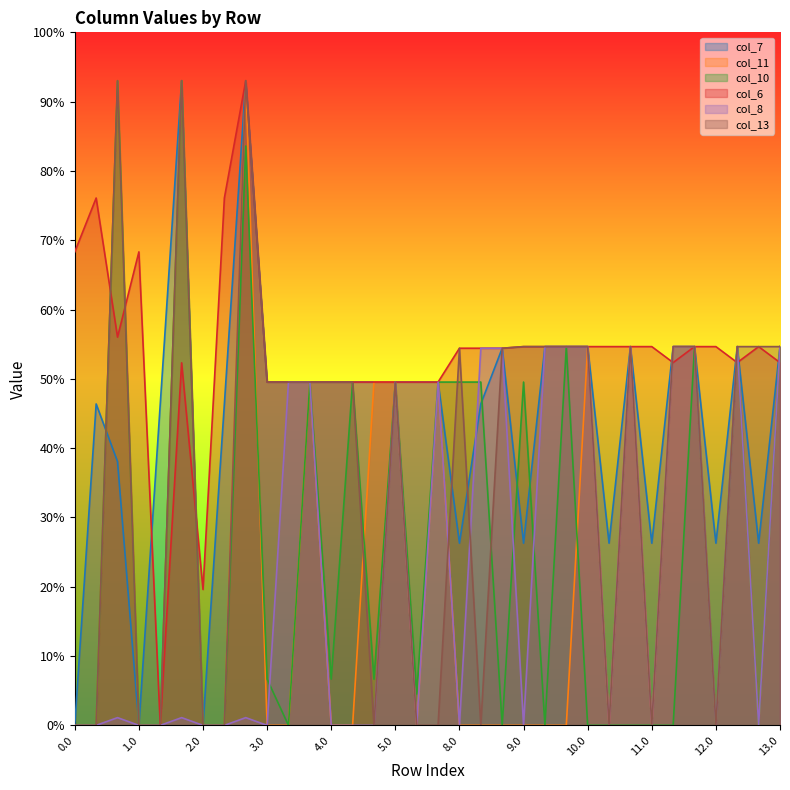

How many series are shown in this chart?

6